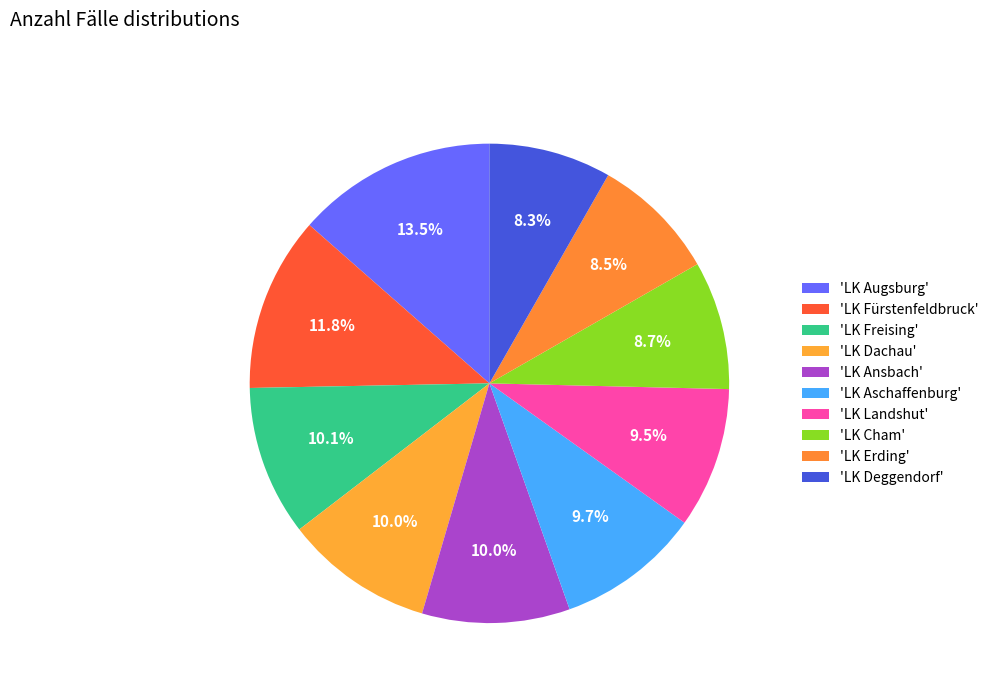

What is the largest slice in the pie chart?

LK Augsburg